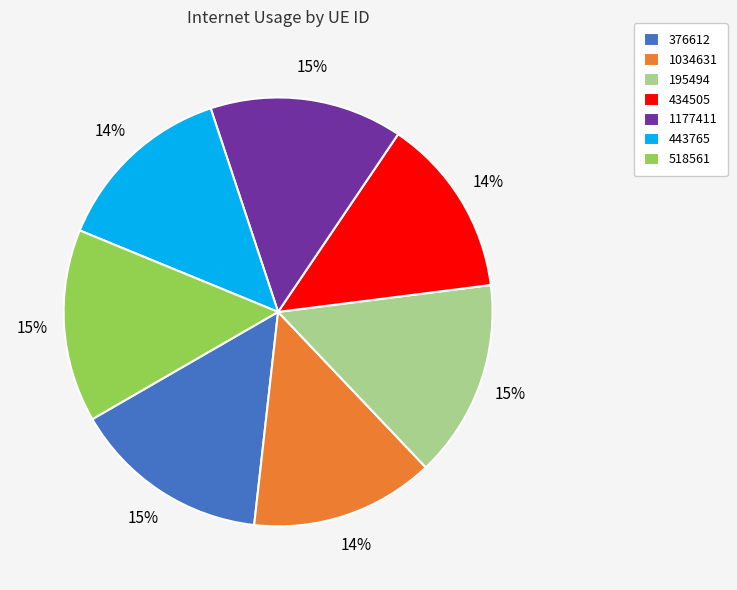

True or false: 195494 accounts for 10% of the total.

False